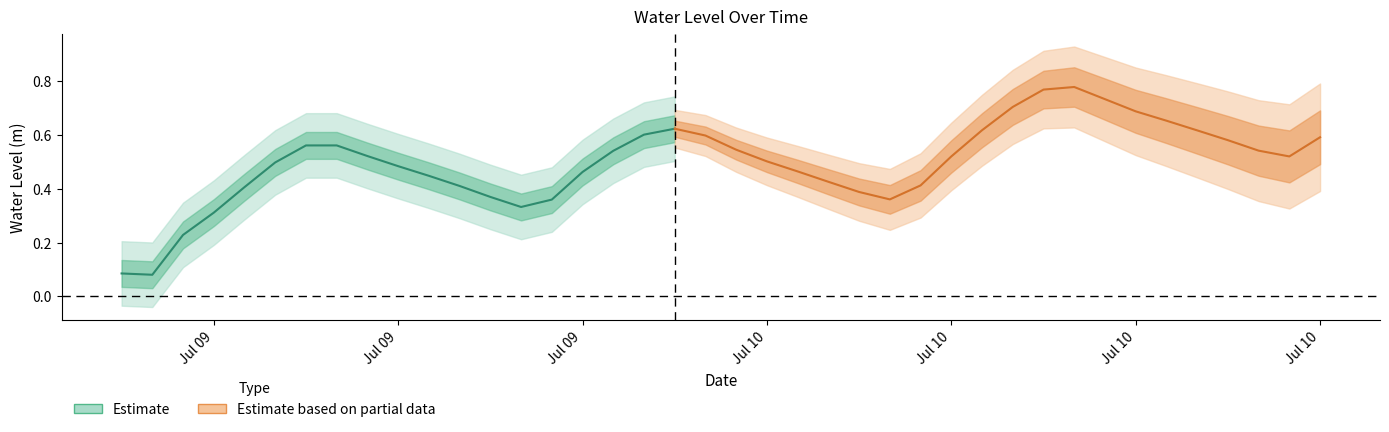

Which label corresponds to the largest value in the chart?

2024-07-10 13:00:00